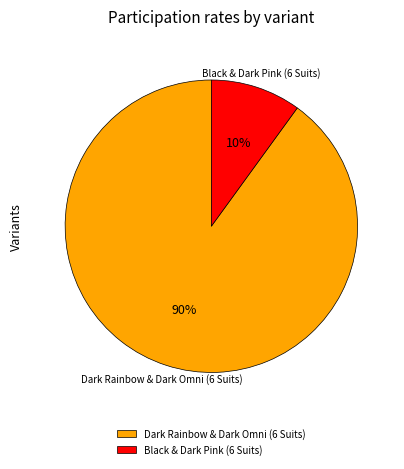

Rank the categories by value from lowest to highest.

Black & Dark Pink (6 Suits), Dark Rainbow & Dark Omni (6 Suits)